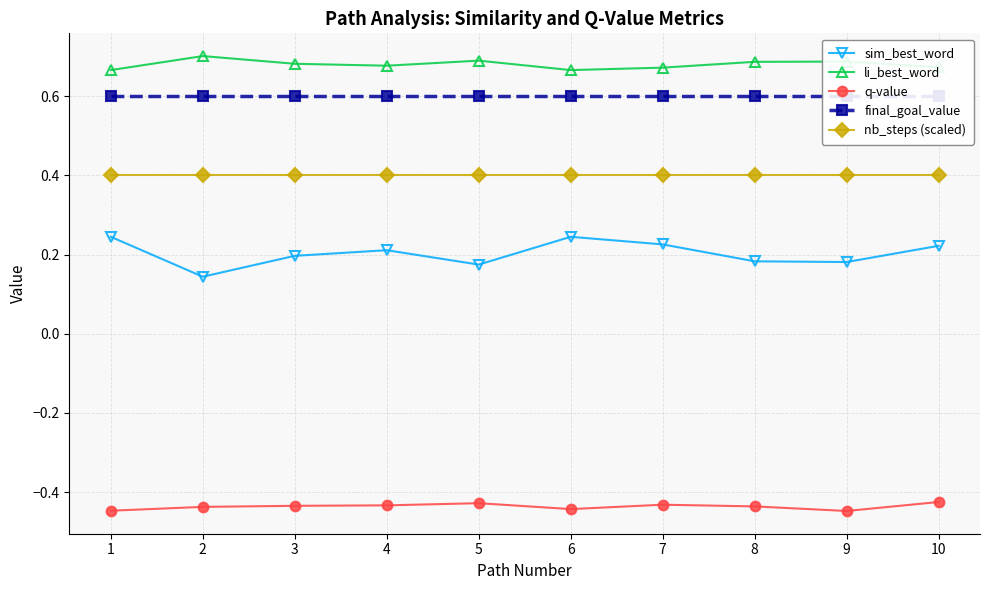

What value does the sim_best_word series have at 2?

0.1